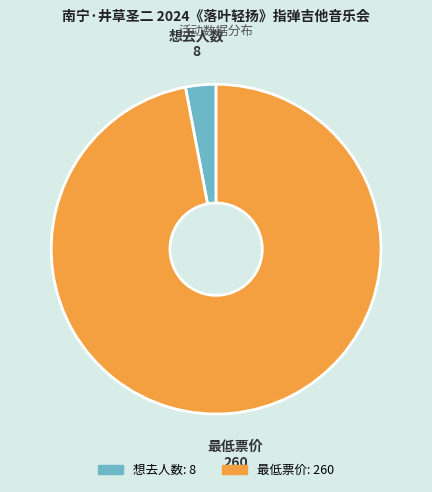

Which category has the smallest portion of the pie?

想去人数